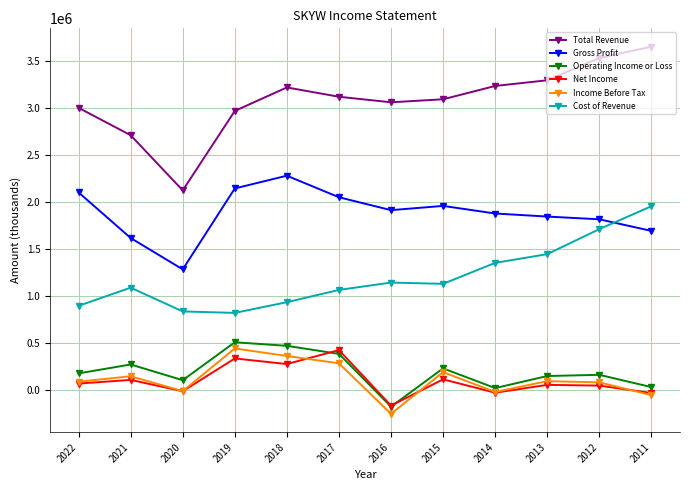

At which category does Gross Profit reach its first local peak?

2018